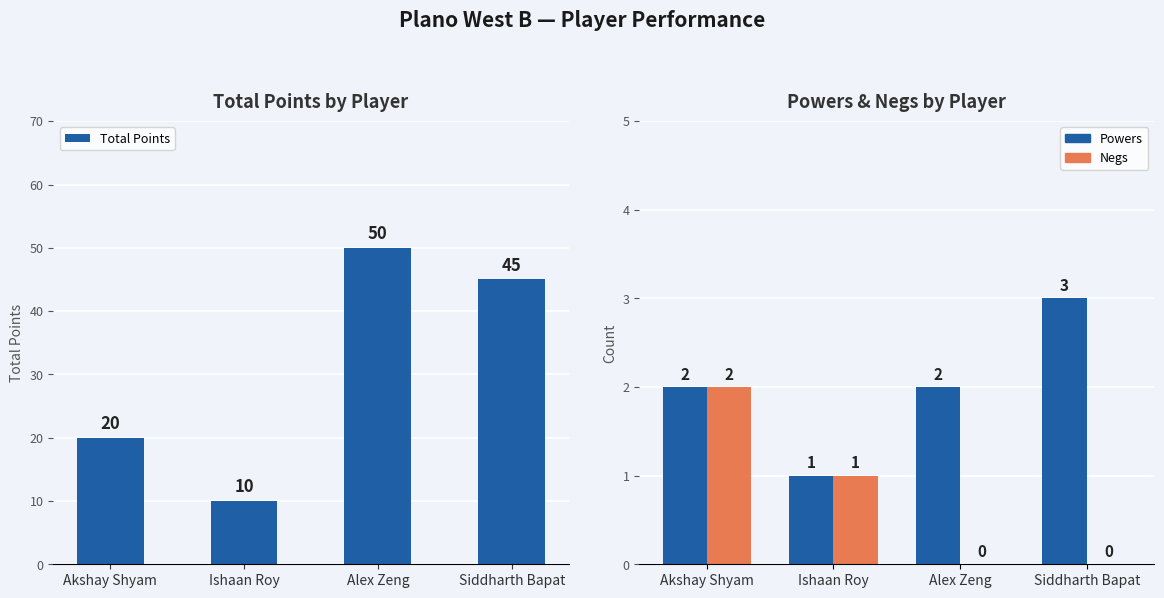

Read the Powers value at Siddharth Bapat.

3